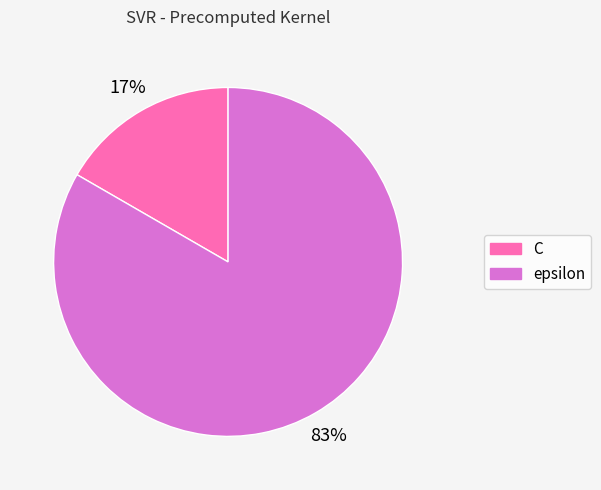

How many slices are in this pie chart?

2